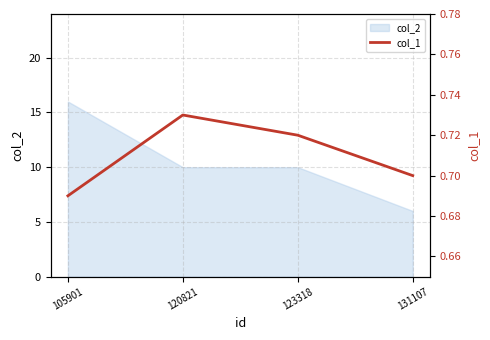

Is it true that the value at 105901 is 1.1?

False